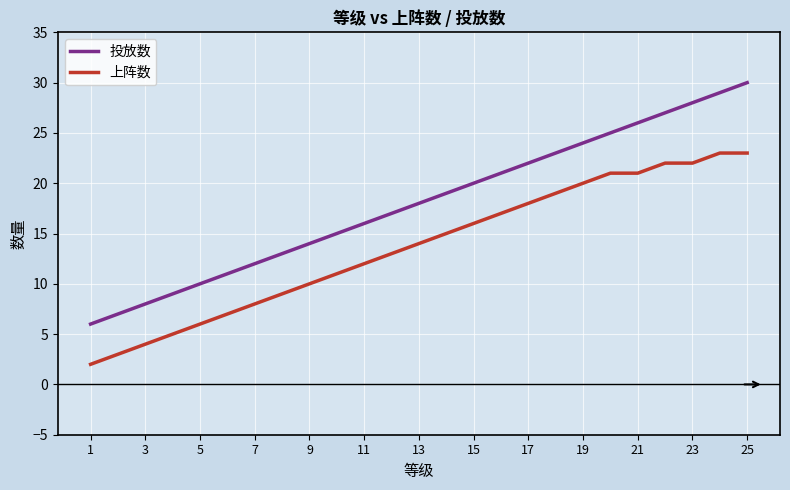

Which series has the largest range (max minus min)?

投放数